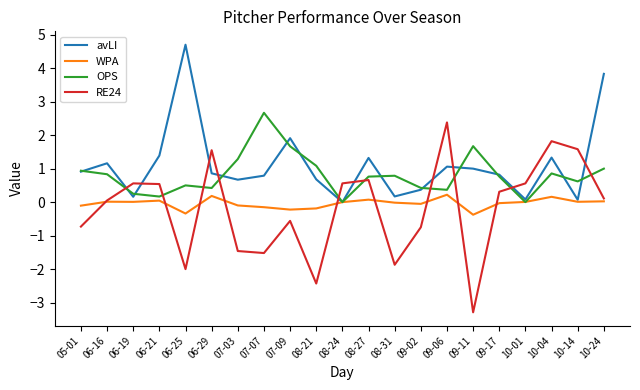

What are all the series names shown in the legend?

avLI, WPA, OPS, RE24